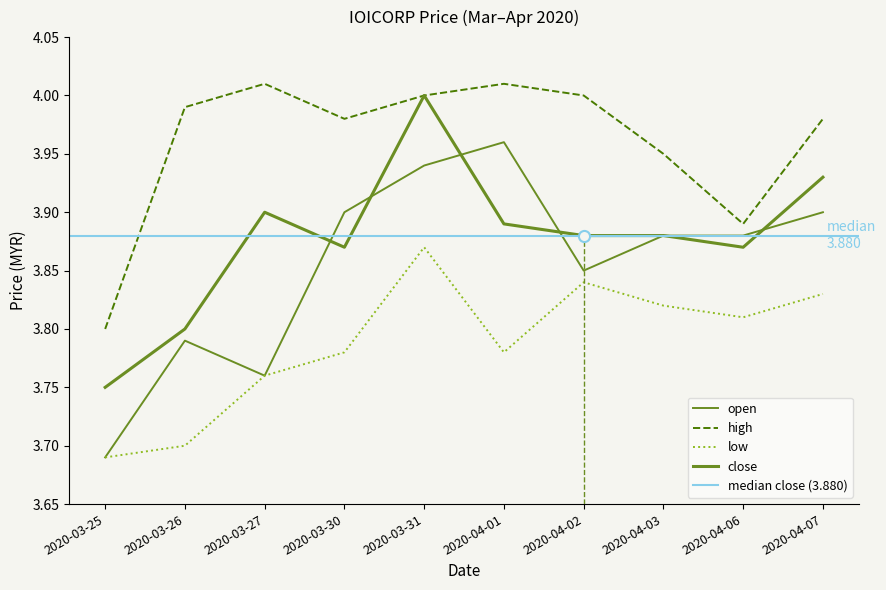

How many lines are shown in the chart?

4